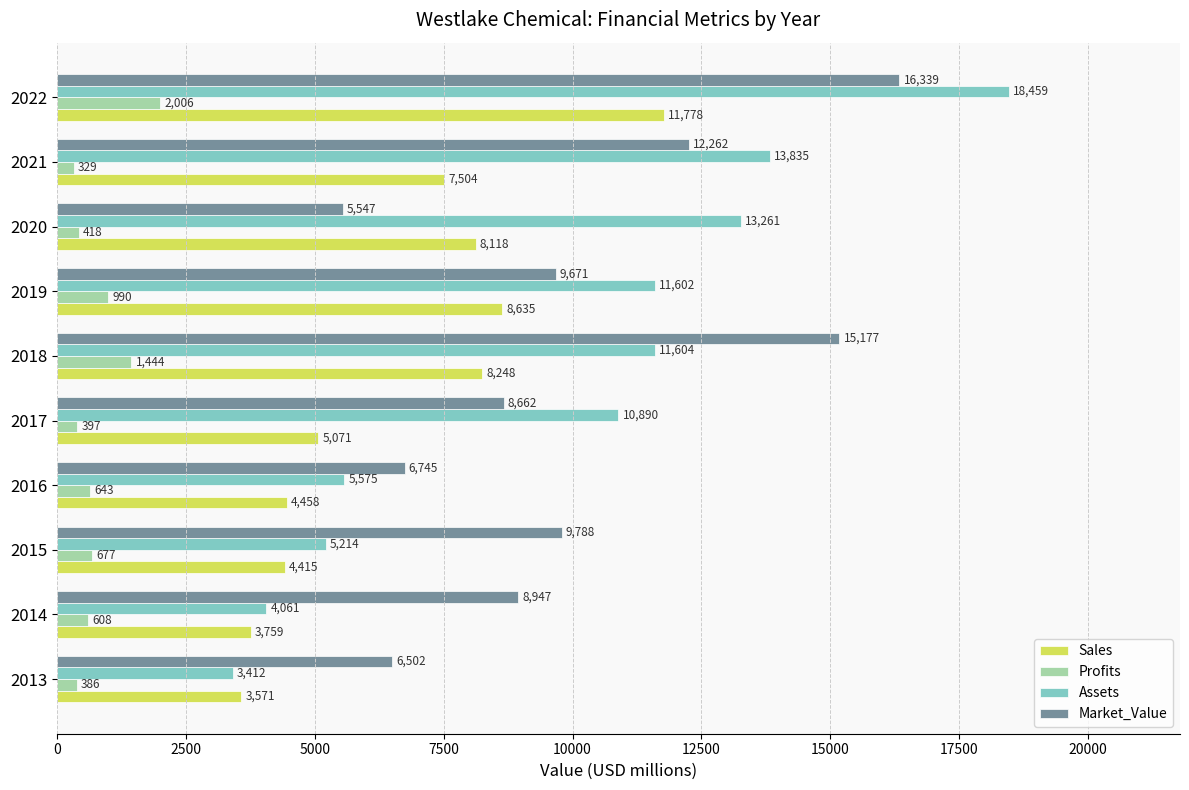

Which series has the largest total across all categories?

Market_Value